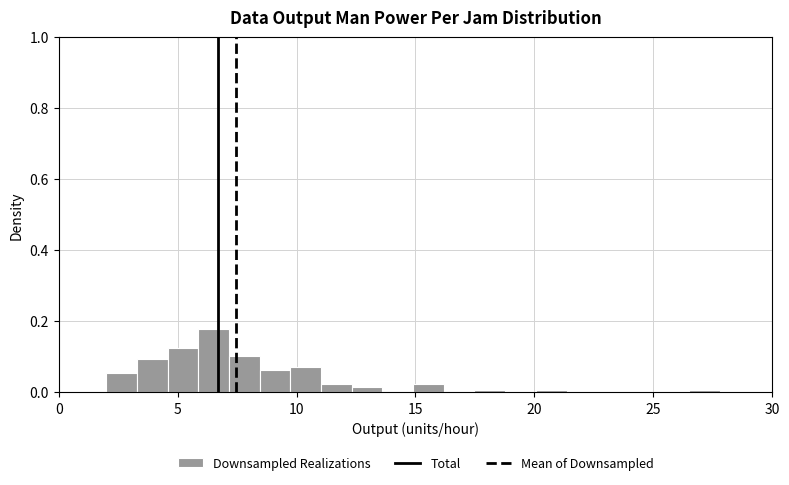

Read against the x-axis, roughly where is the centre of the tallest bar?

6.5